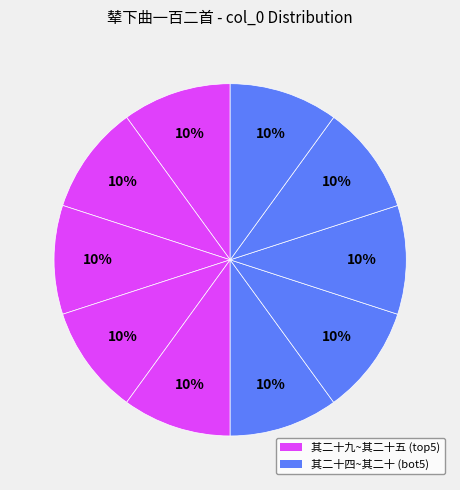

Count the number of slices in the pie.

10